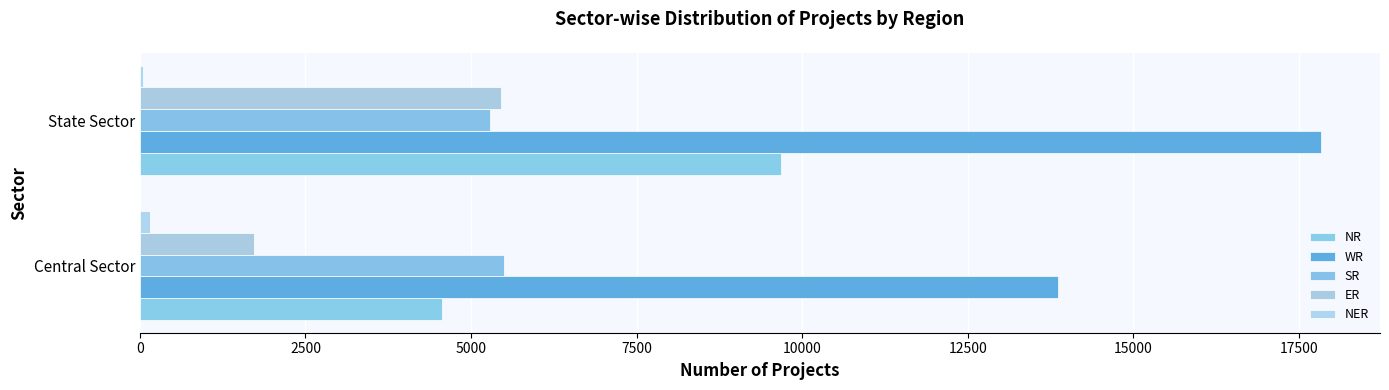

What is the sum of all ER values?

7165